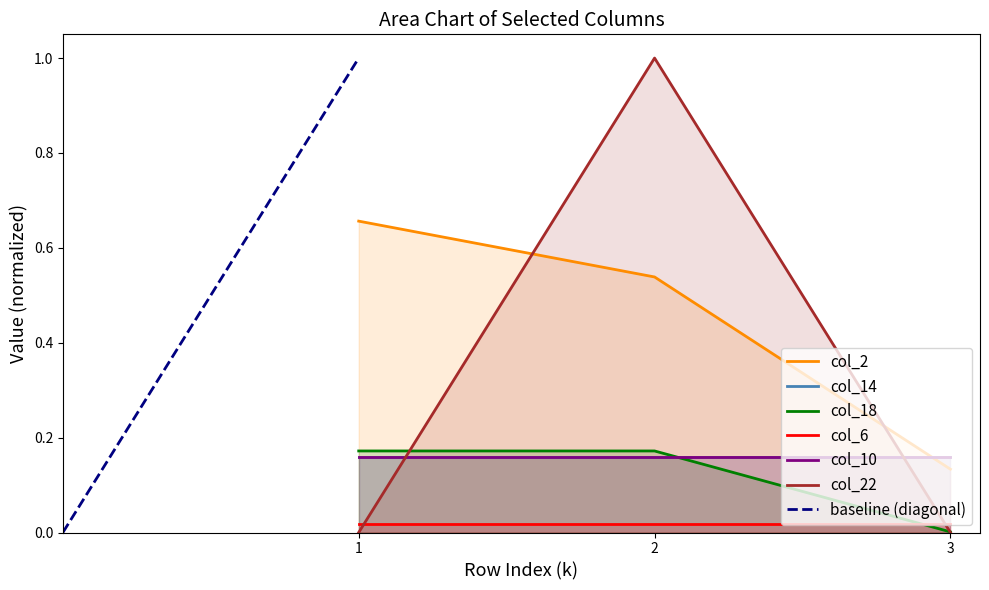

Which series changed the most between 2 and 3?

col_22